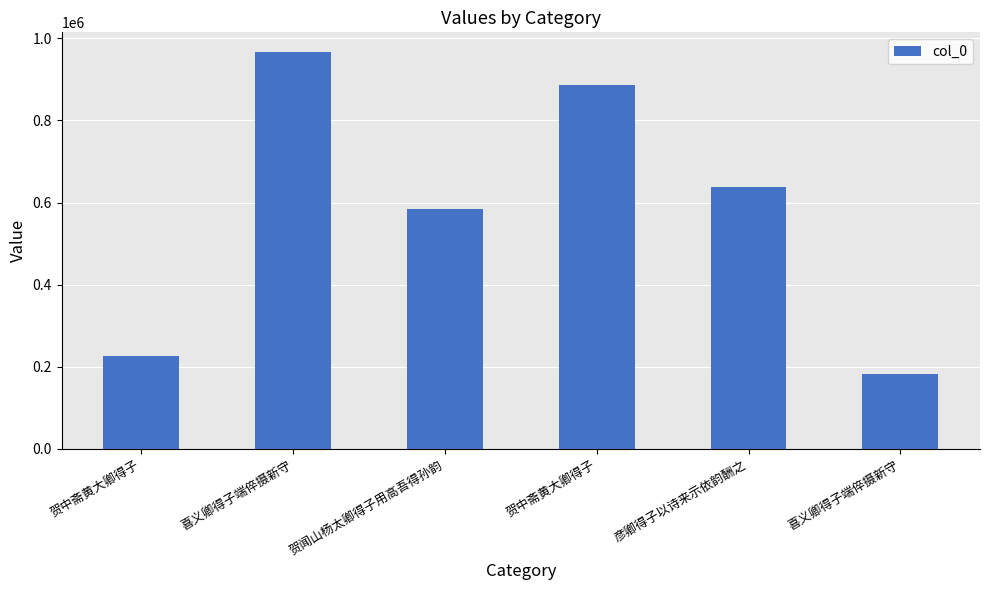

Rank the categories by value from highest to lowest.

喜义卿得子端倅摄新守, 贺中斋黄大卿得子, 彦卿得子以诗来示依韵酬之, 贺闻山杨太卿得子用高吾得孙韵, 贺中斋黄大卿得子, 喜义卿得子端倅摄新守